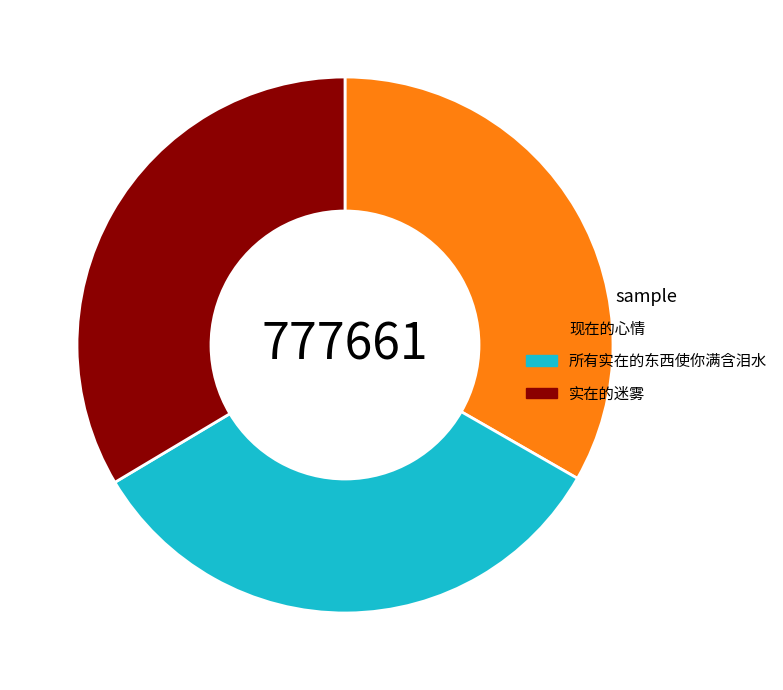

What is the ratio of the value at 现在的心情 to the value at 所有实在的东西使你满含泪水?

1.0